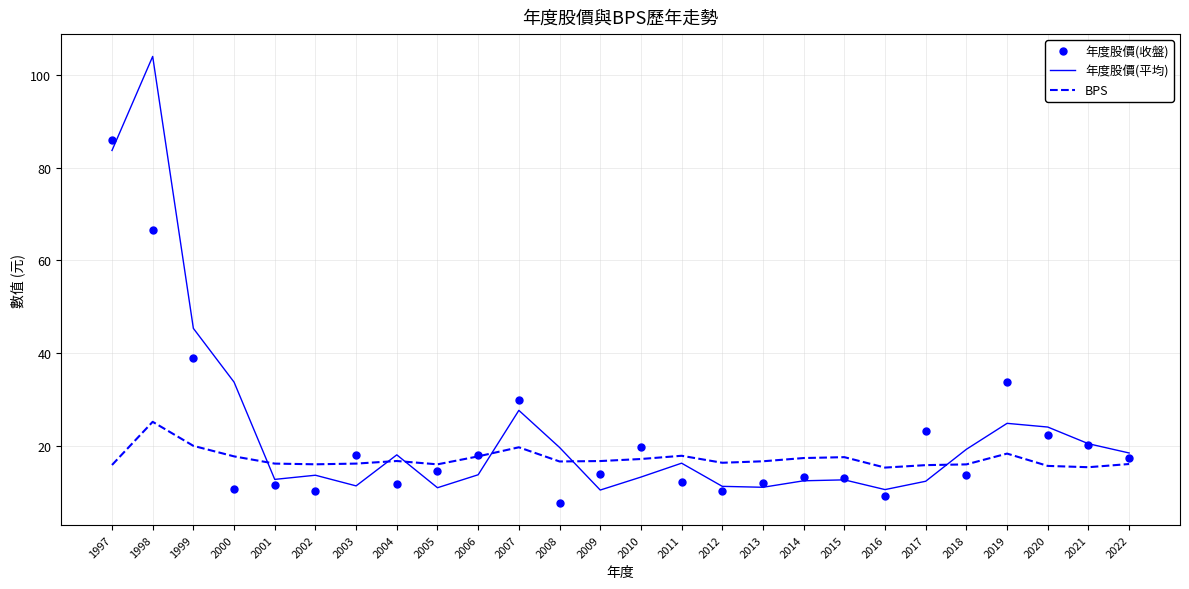

List the series in order of their peak value, highest first.

年度股價(平均), 年度股價(收盤), BPS